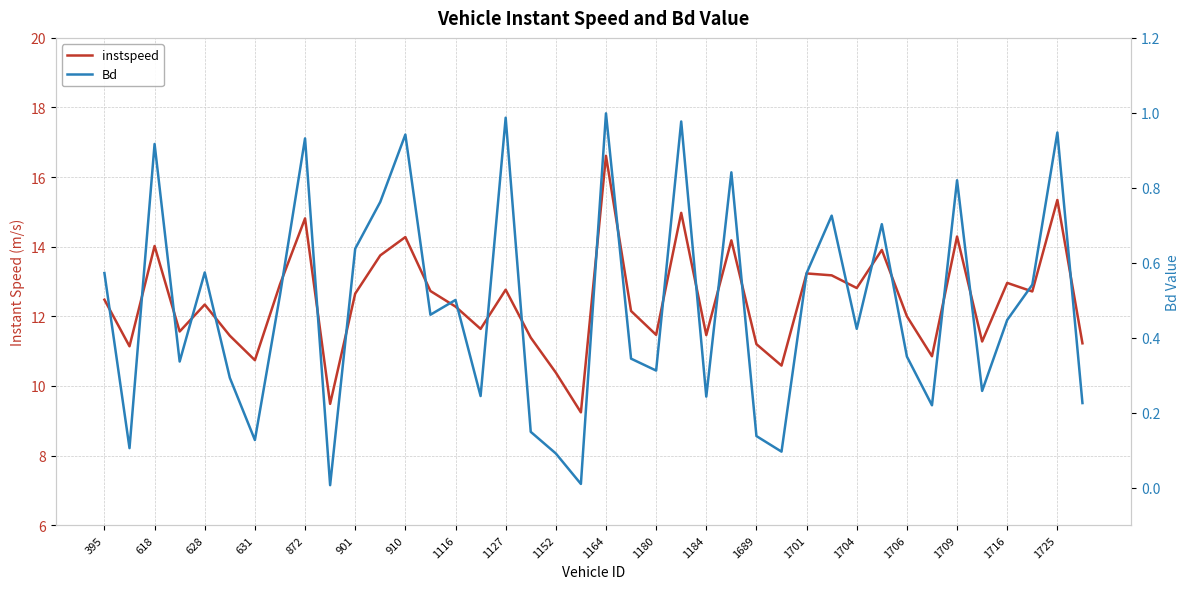

True or false: instspeed and Bd intersect in this chart.

False